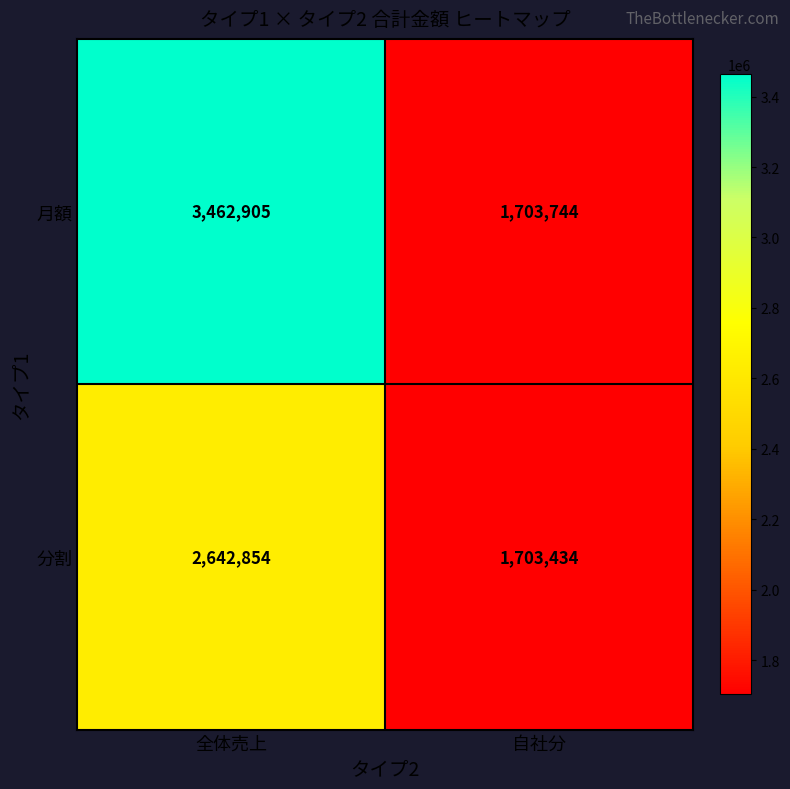

Is it true that 分割 equals 2642854 at 全体売上?

True